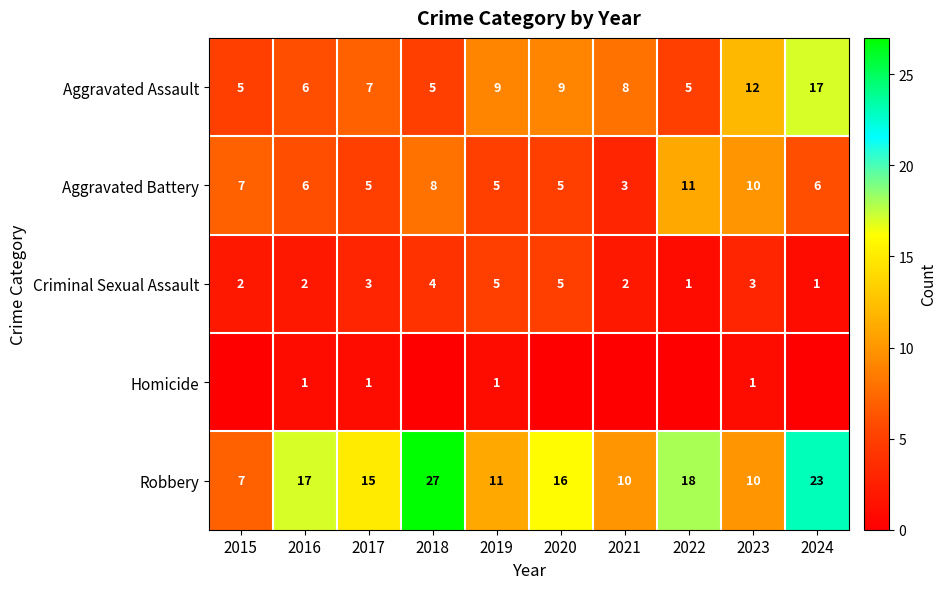

At how many categories does at least one series exceed 5?

10